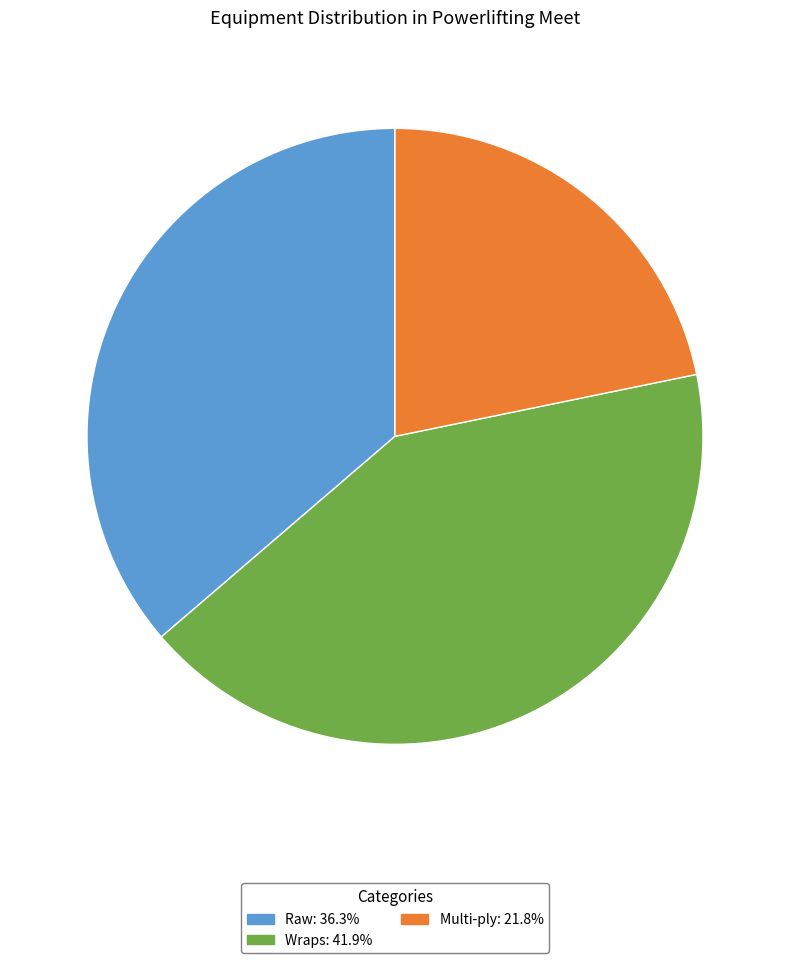

Do Raw: 36.3% and Multi-ply: 21.8% together represent more than half of the pie?

Yes